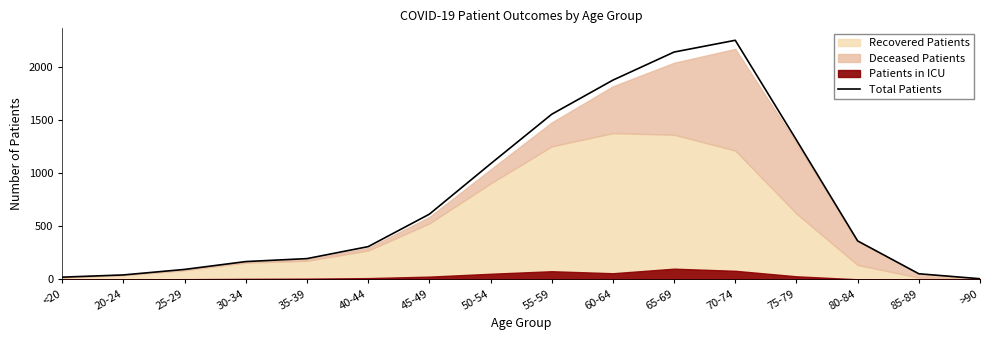

True or false: there are more than 1 points higher than both neighbors.

False